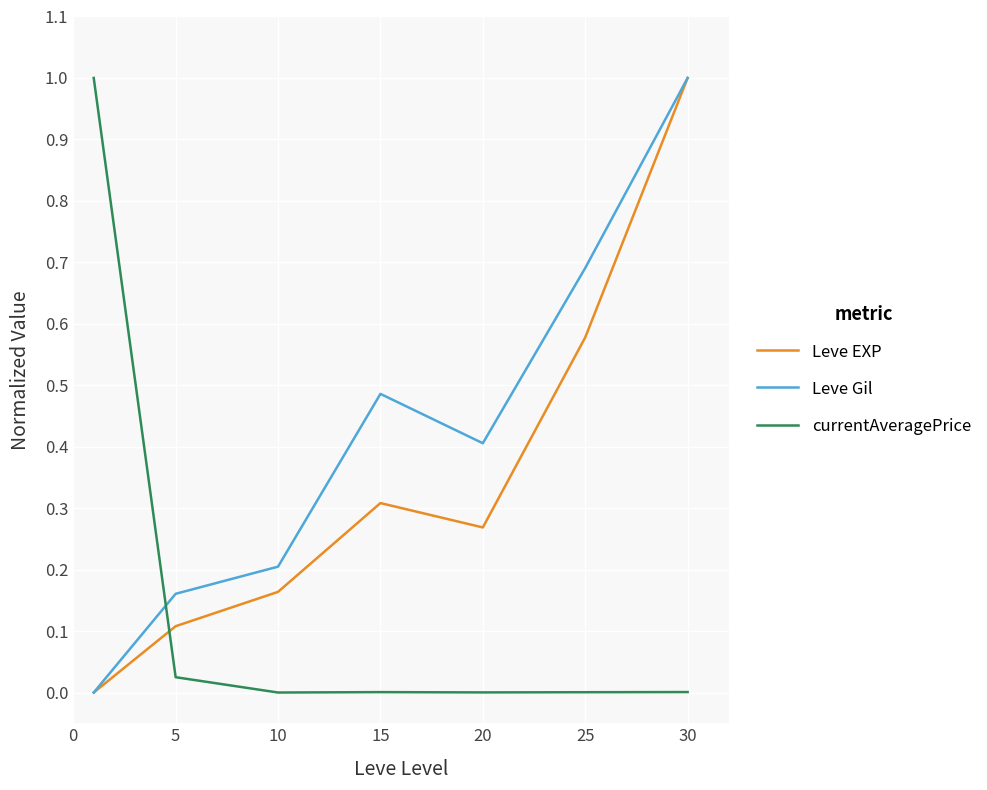

List the series in order of their overall mean, lowest first.

currentAveragePrice, Leve EXP, Leve Gil